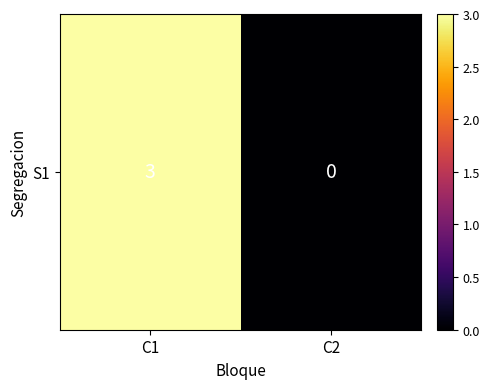

What is the change in value from C1 to C2?

-3